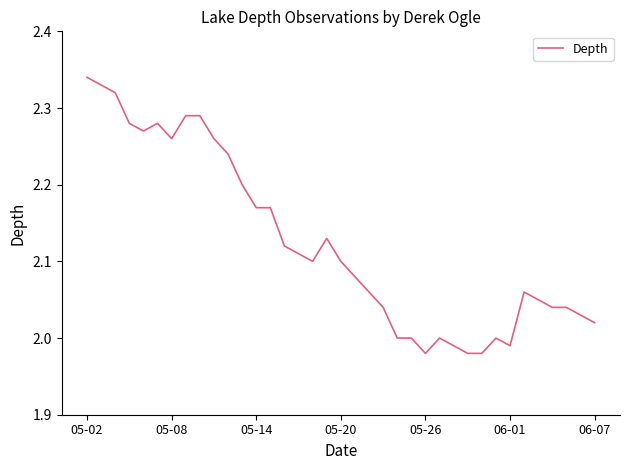

What is the difference between the maximum and minimum values?

0.4